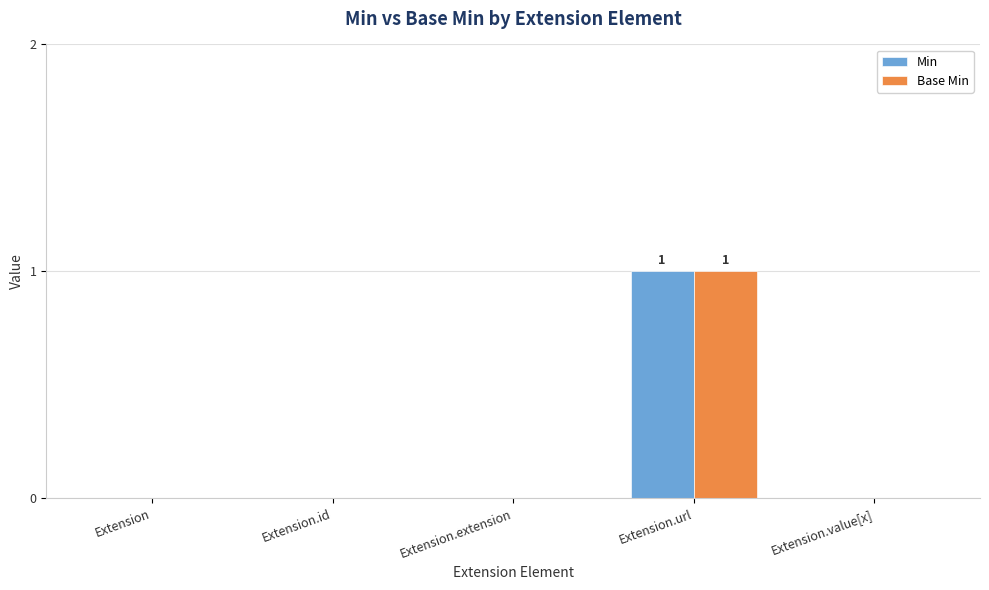

True or false: Min has a value of -1 at Extension.

False